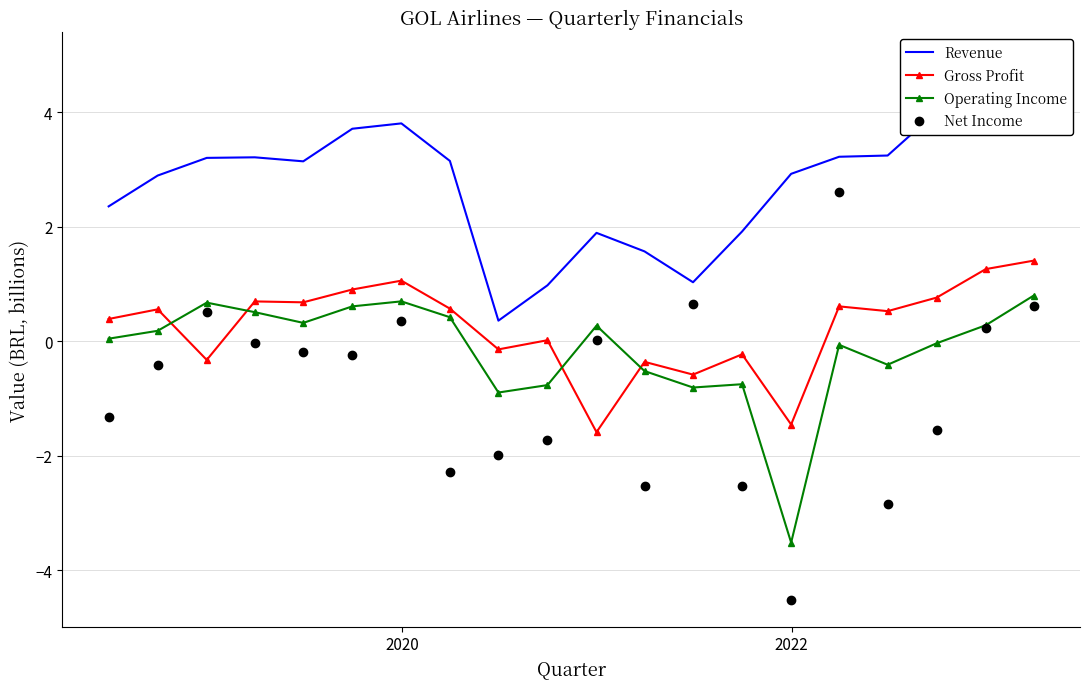

How many lines are shown in the chart?

4